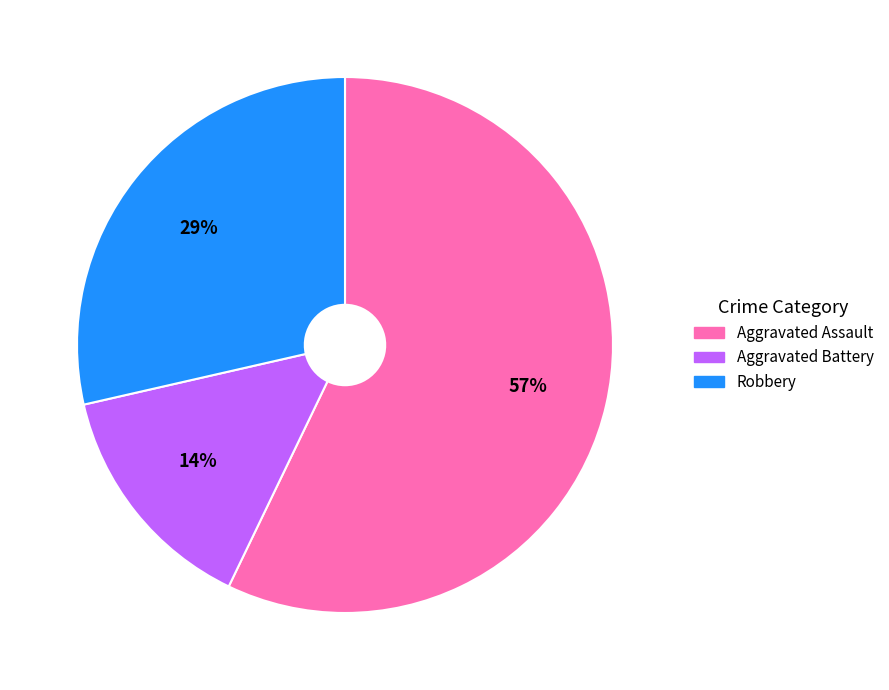

Do Aggravated Battery and Aggravated Assault together represent more than half of the pie?

Yes